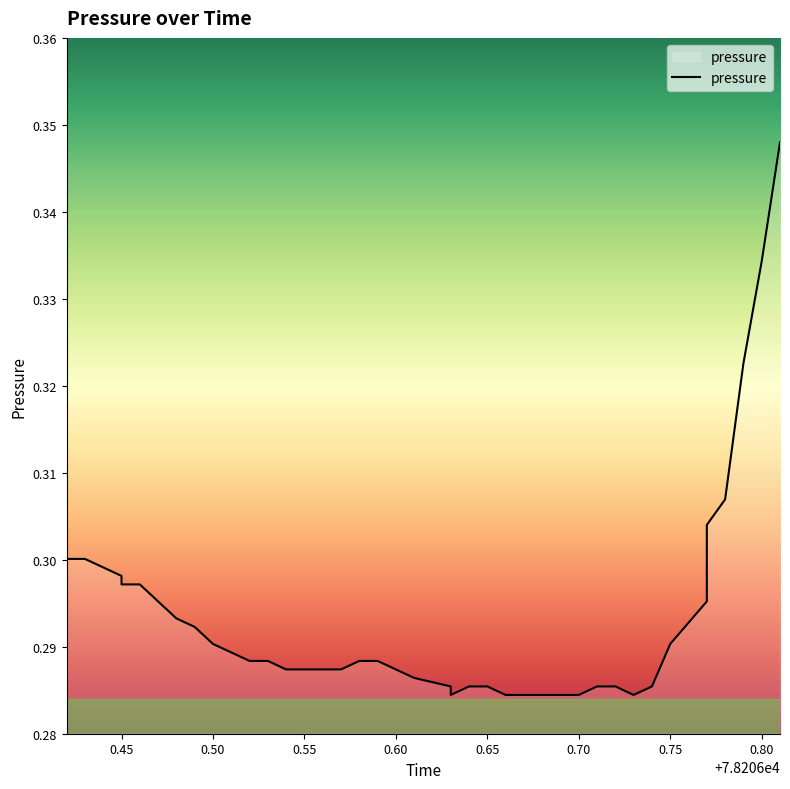

What is the sum of all values?

11.7